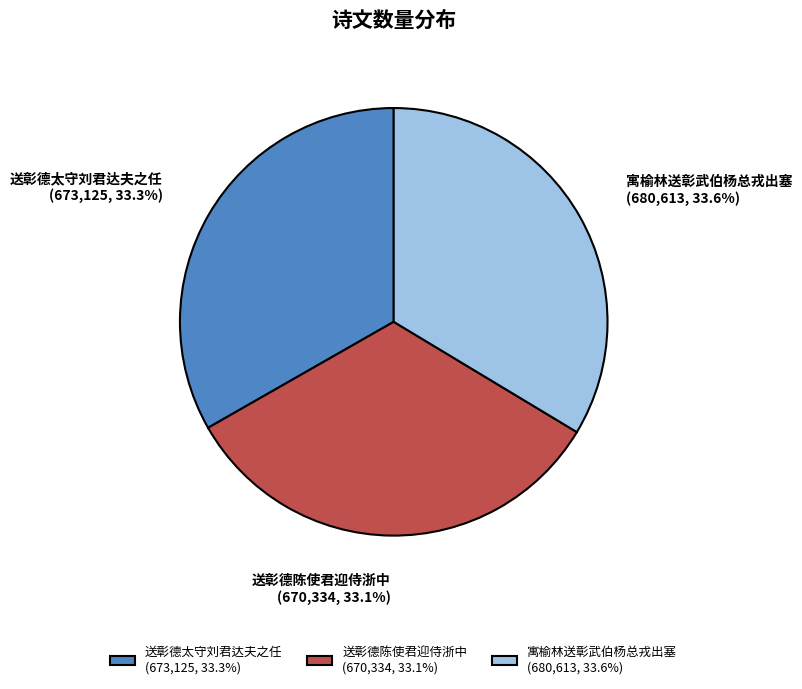

To the nearest percent, what is the average slice percentage?

33%